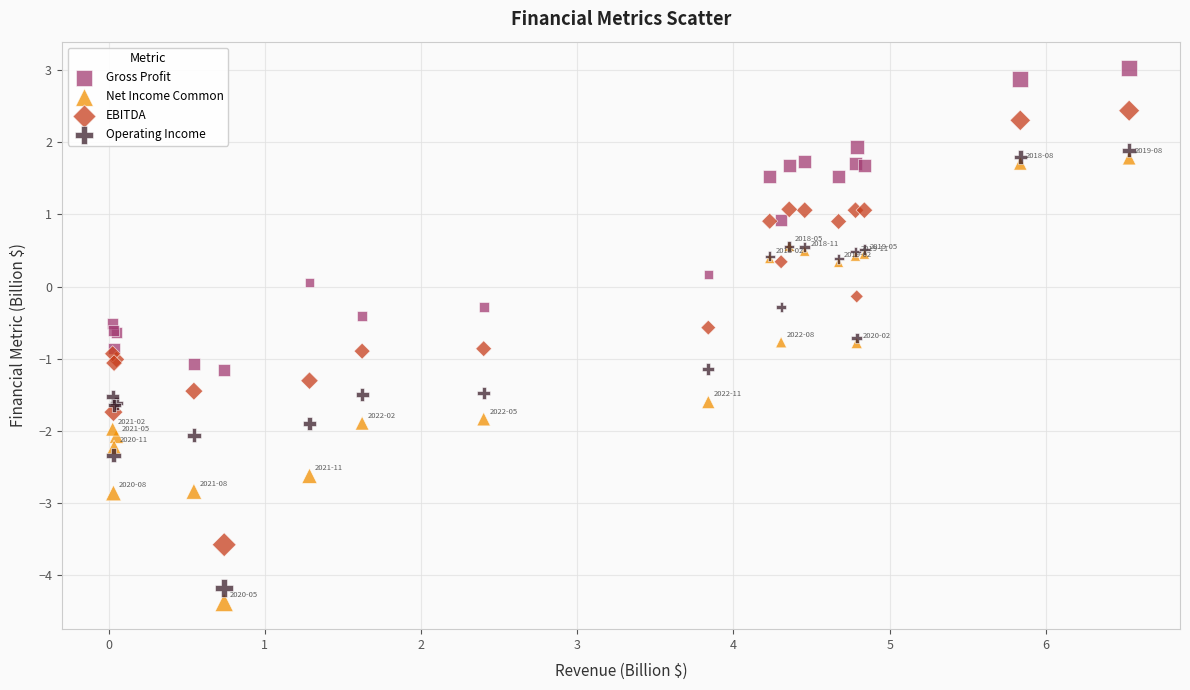

What are all the series names shown in the legend?

Gross Profit, Net Income Common, EBITDA, Operating Income